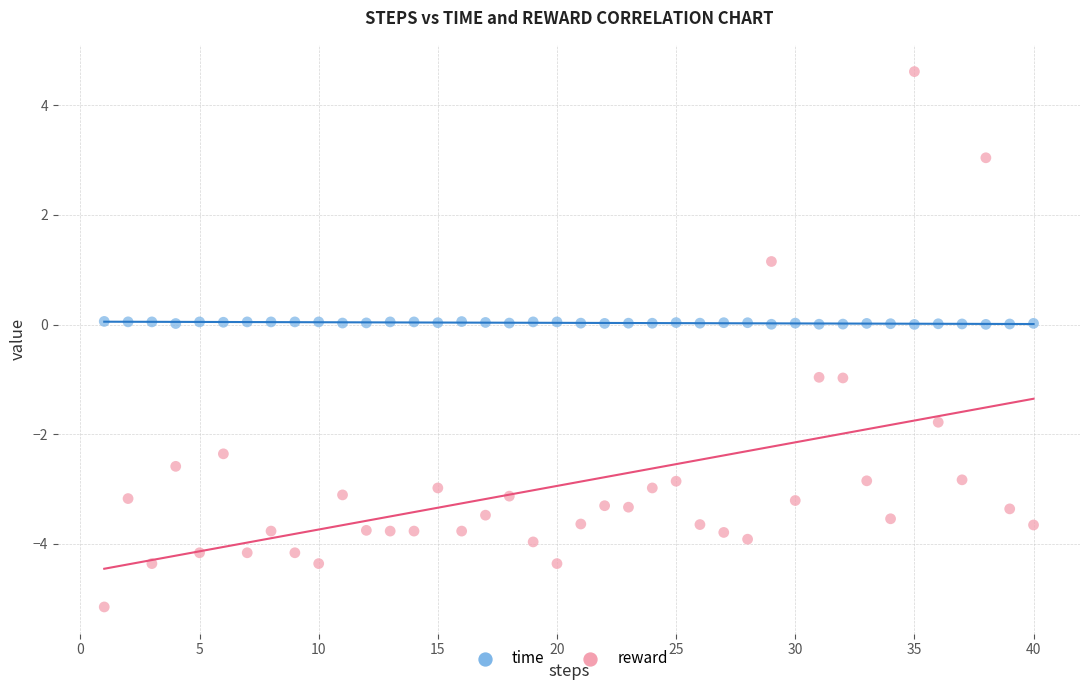

Which series contains the lowest Y value?

reward